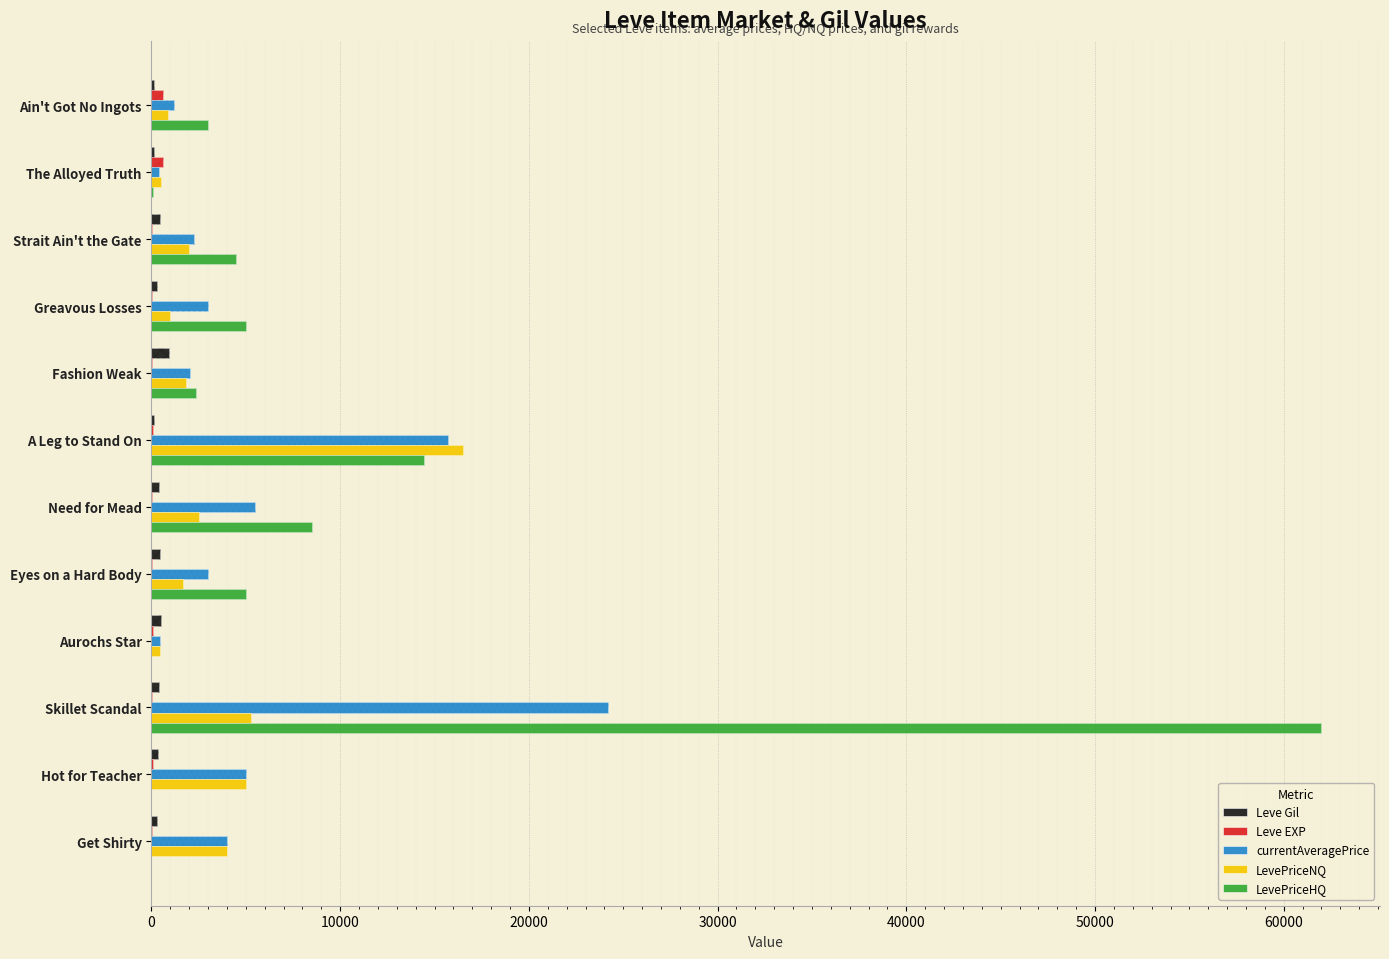

Which has a higher value, Ain't Got No Ingots or Fashion Weak?

Fashion Weak